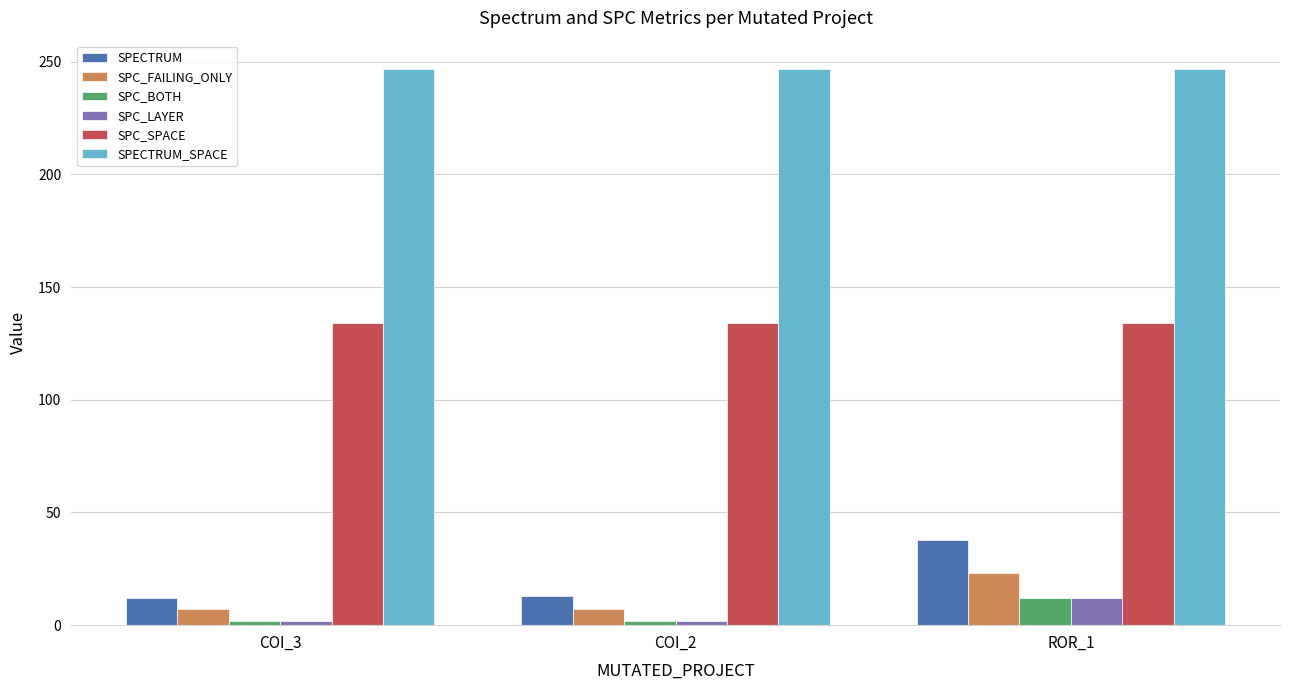

At how many categories does at least one series exceed 50?

3